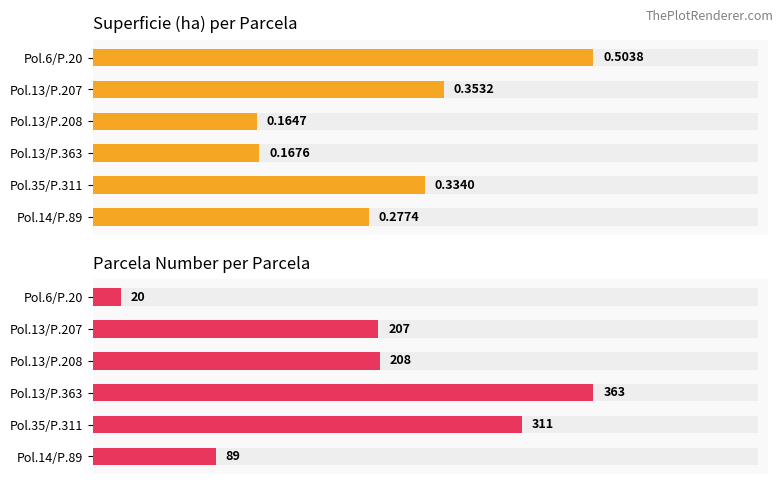

Which series has the widest spread of values?

Parcela